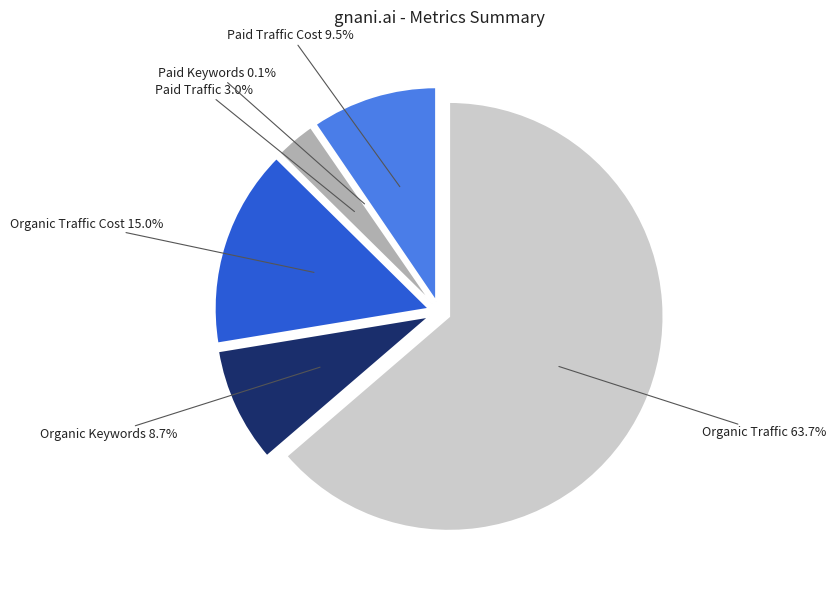

Does Organic Traffic account for over 50% of the chart?

Yes